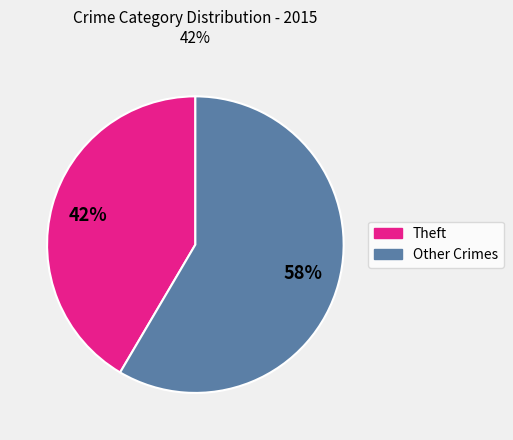

To the nearest percent, what is the average slice percentage?

50%